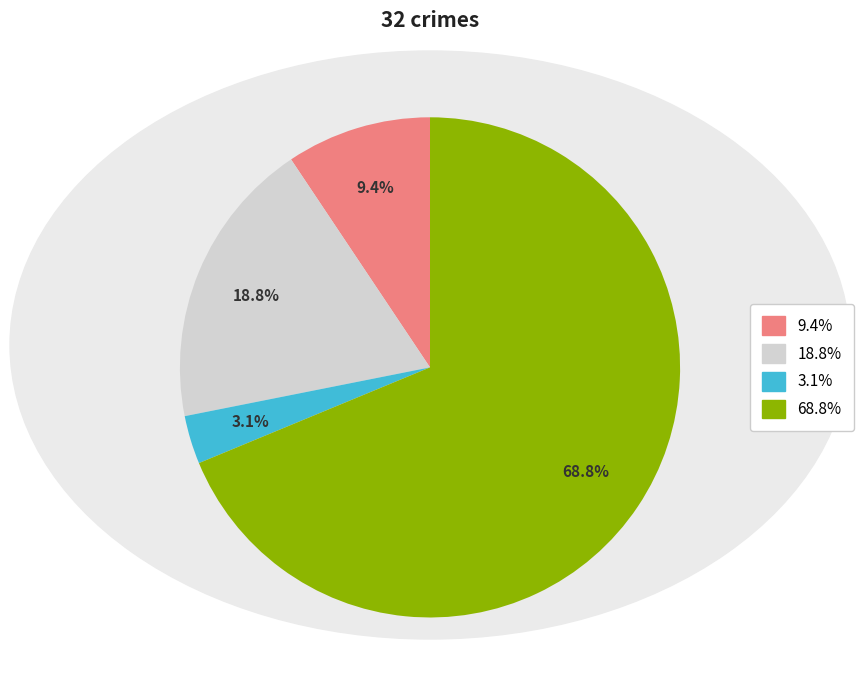

Is there any slice that represents more than half of the pie?

Yes